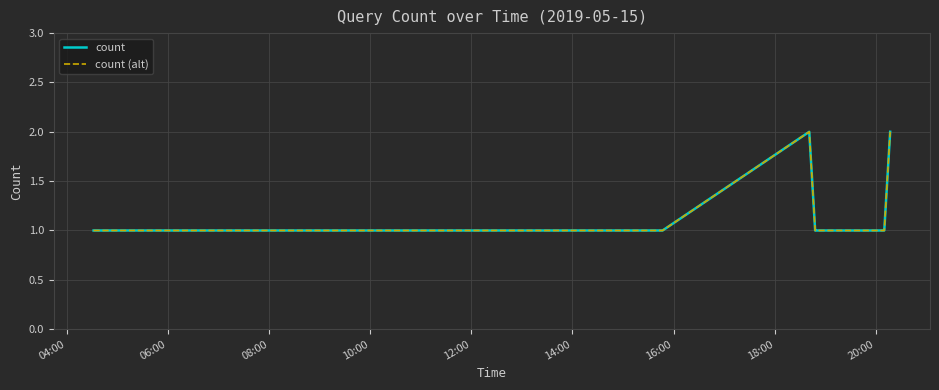

Is this an area chart (filled region under the line)?

No